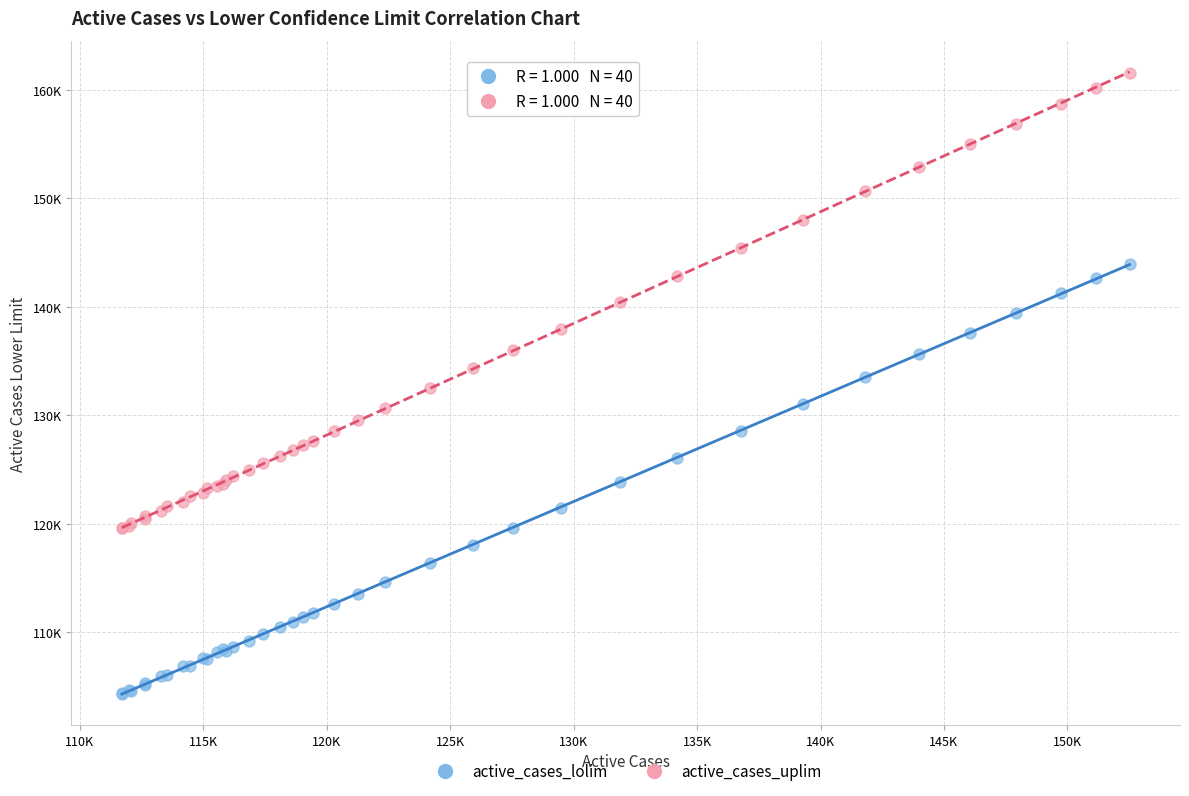

Which series reaches the maximum Y coordinate?

active_cases_uplim